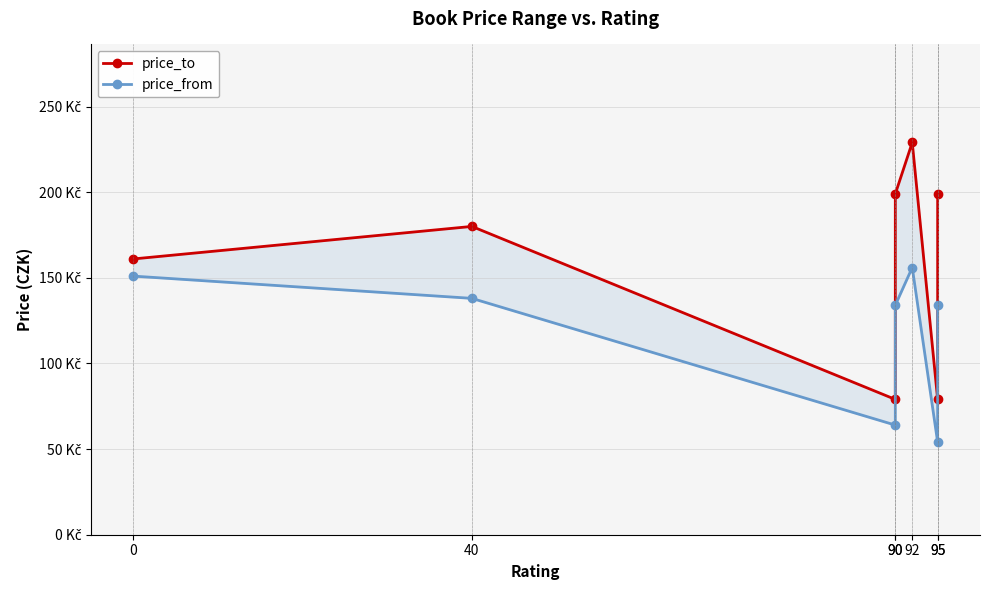

What is the value of the price_from point at the 5th from the left?

156